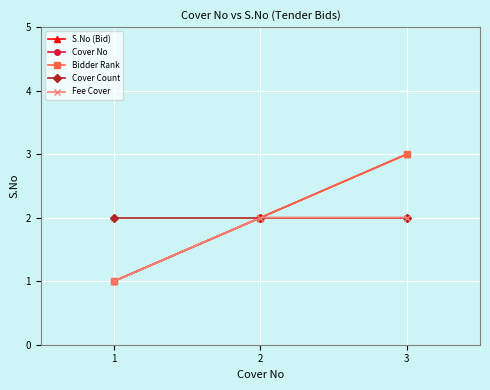

Between 1 and 3, which series saw the biggest shift?

S.No (Bid)